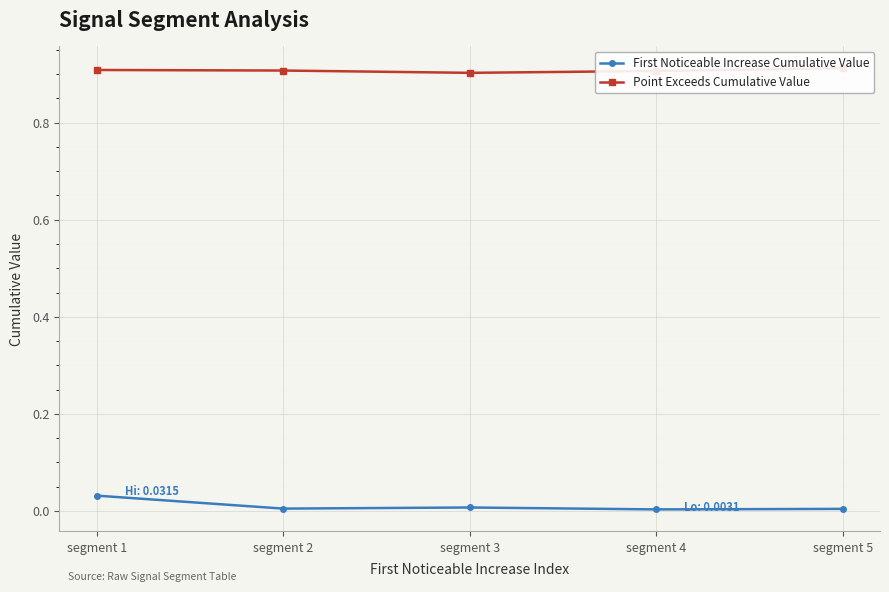

Reading left to right, extract all data points from this chart.

First Noticeable Increase Cumulative Value: segment 1=0.0	segment 2=0.0	segment 3=0.0	segment 4=0.0	segment 5=0.0
Point Exceeds Cumulative Value: segment 1=0.9	segment 2=0.9	segment 3=0.9	segment 4=0.9	segment 5=0.9